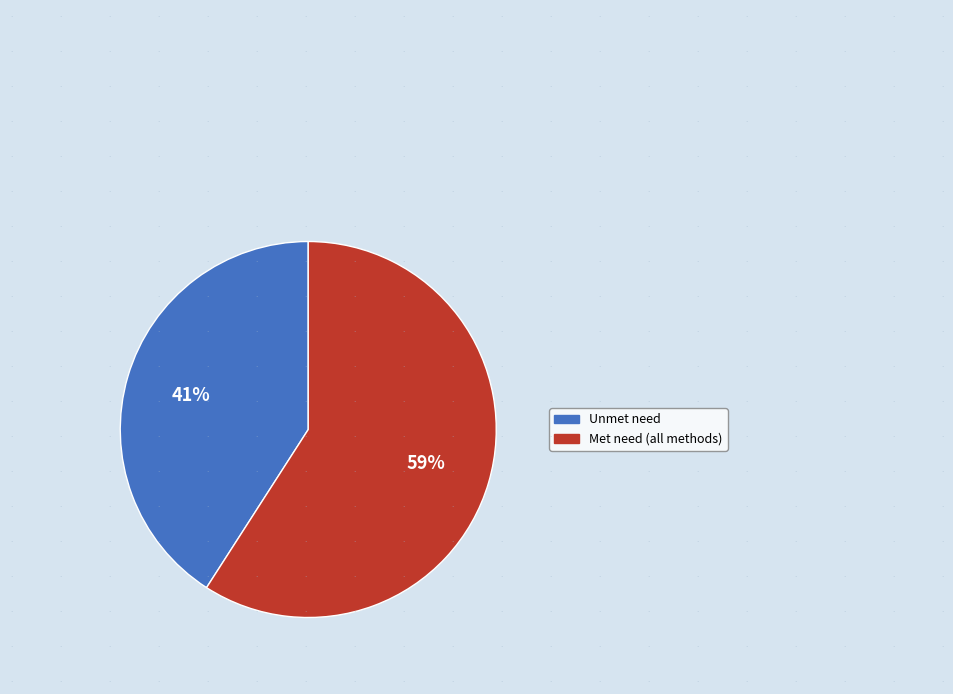

Does any single category account for the majority?

Yes